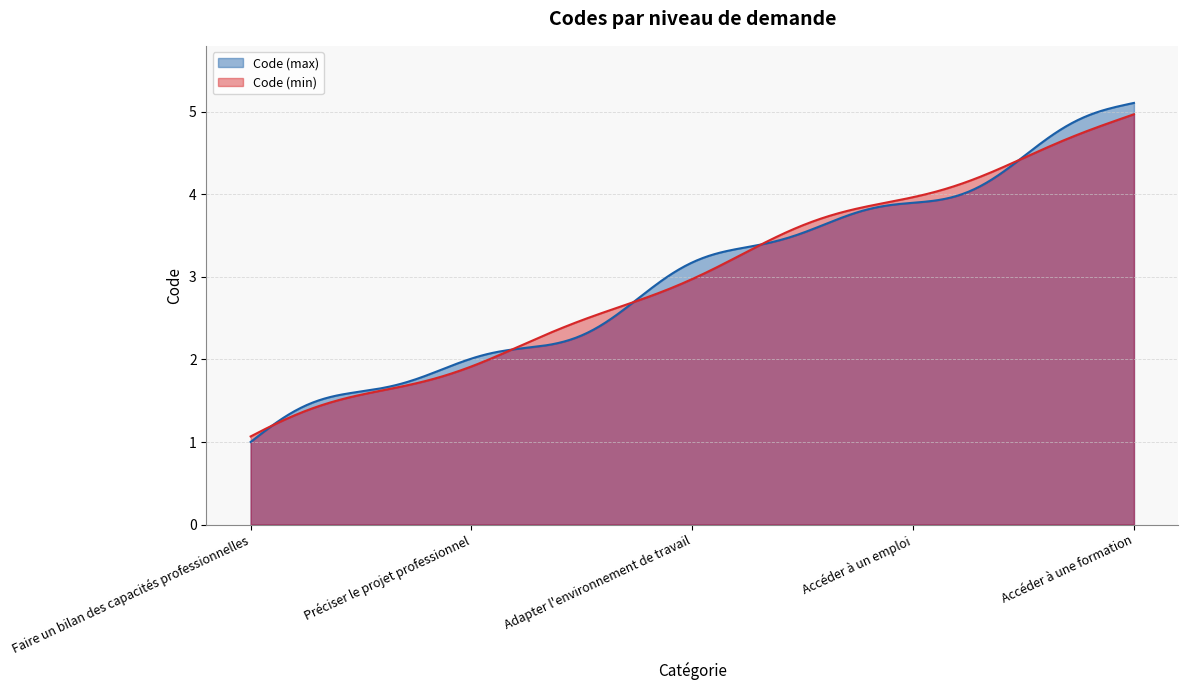

What is the label of the 3rd point from the right?

Adapter l'environnement de travail